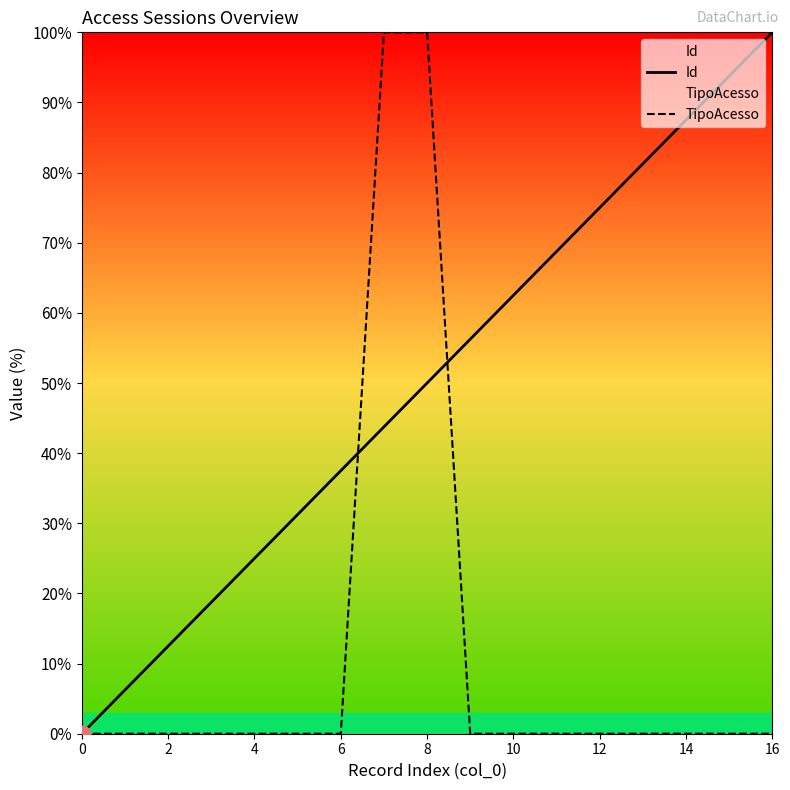

What is the total value across all series at 11?

68.8